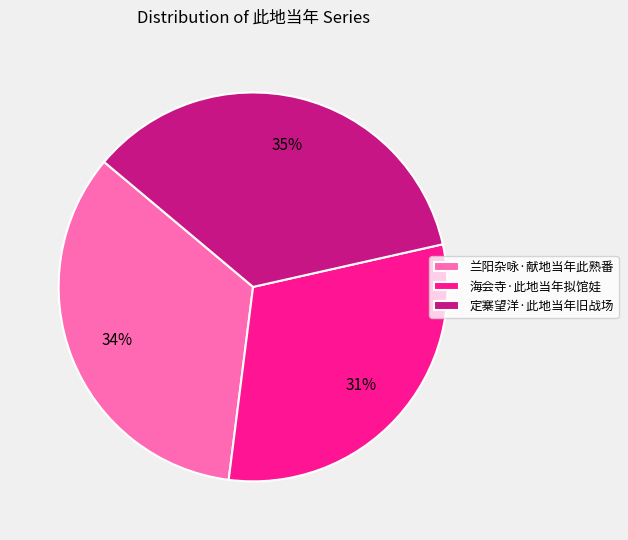

Combined, do 兰阳杂咏·献地当年此熟番 and 定寨望洋·此地当年旧战场 account for over 50%?

Yes